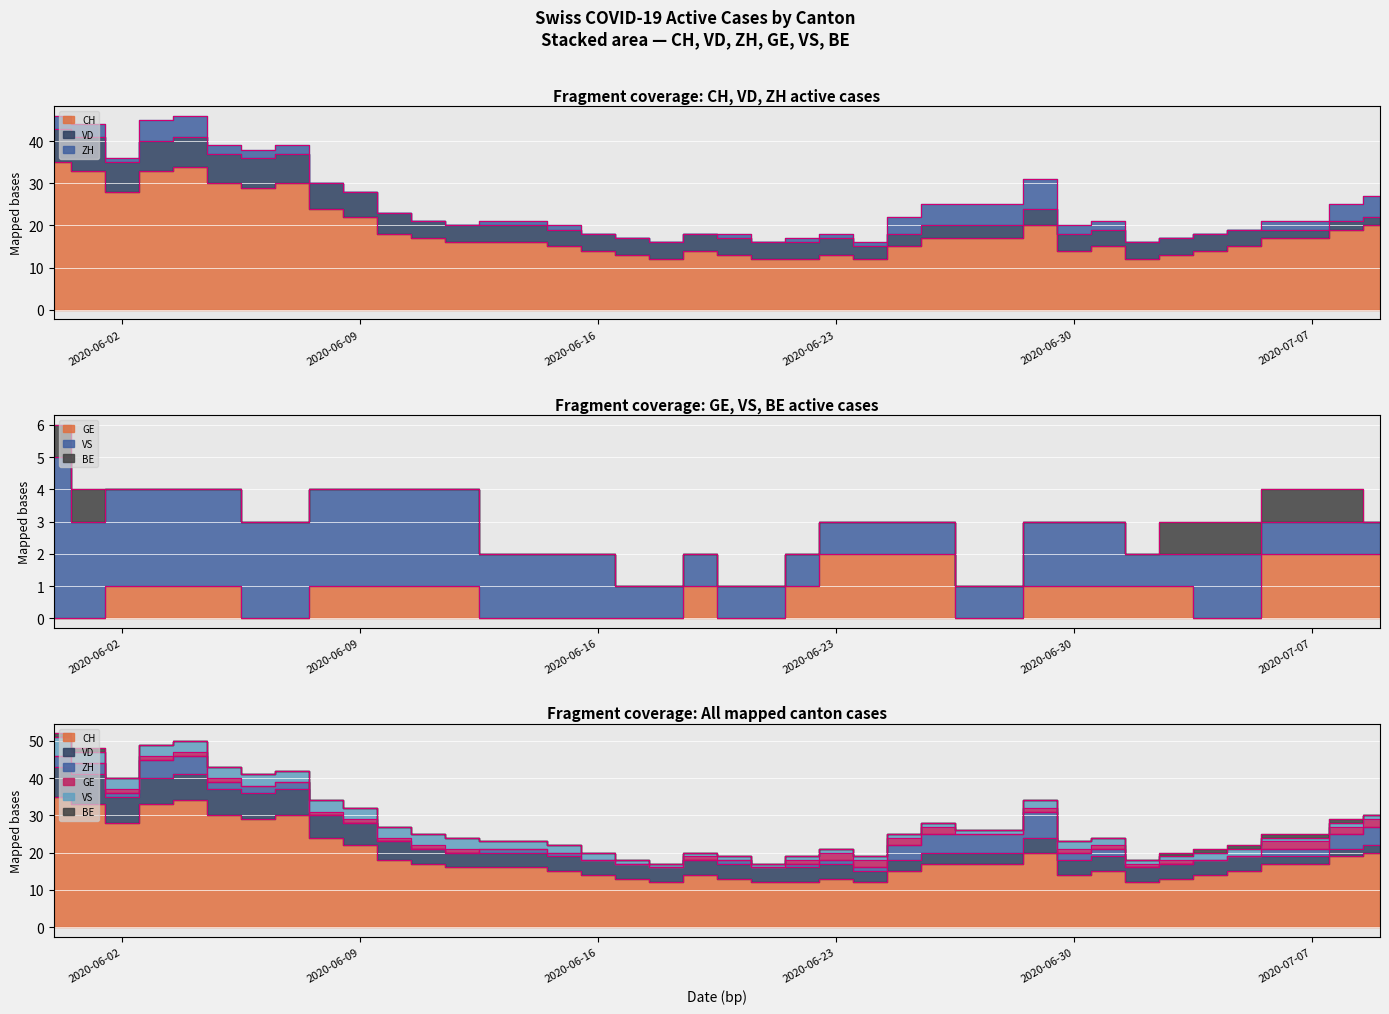

At how many categories does at least one series exceed 12?

35